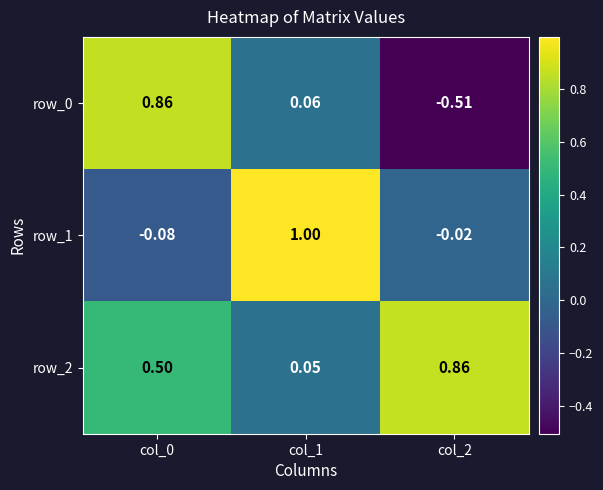

How many categories are shown in the chart?

3